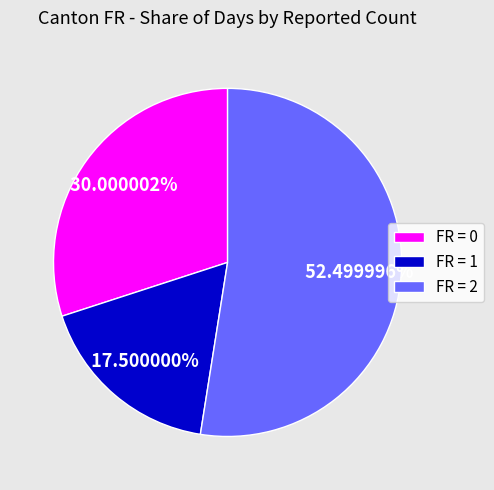

Rank the categories by value from highest to lowest.

FR = 2, FR = 0, FR = 1